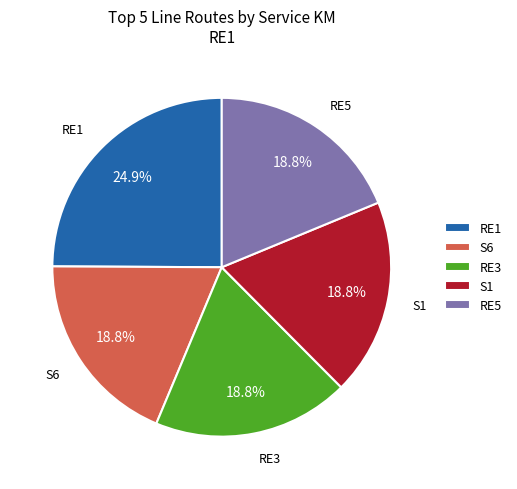

To the nearest percent, what is the average slice percentage?

20%